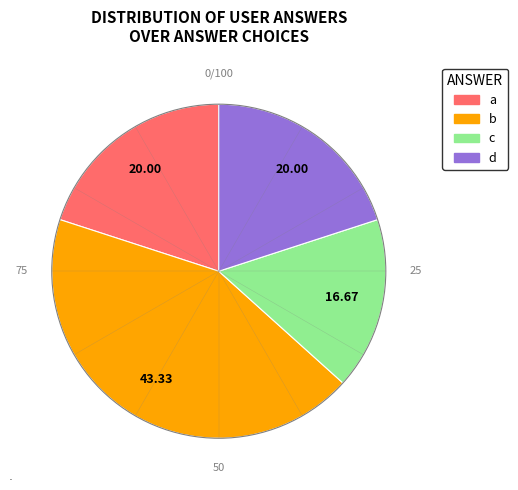

Do c and b together represent more than half of the pie?

Yes